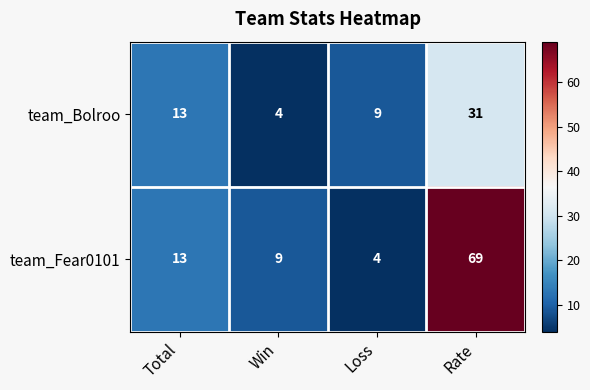

What value does the team_Fear0101 series have at Win, to the nearest 5?

10